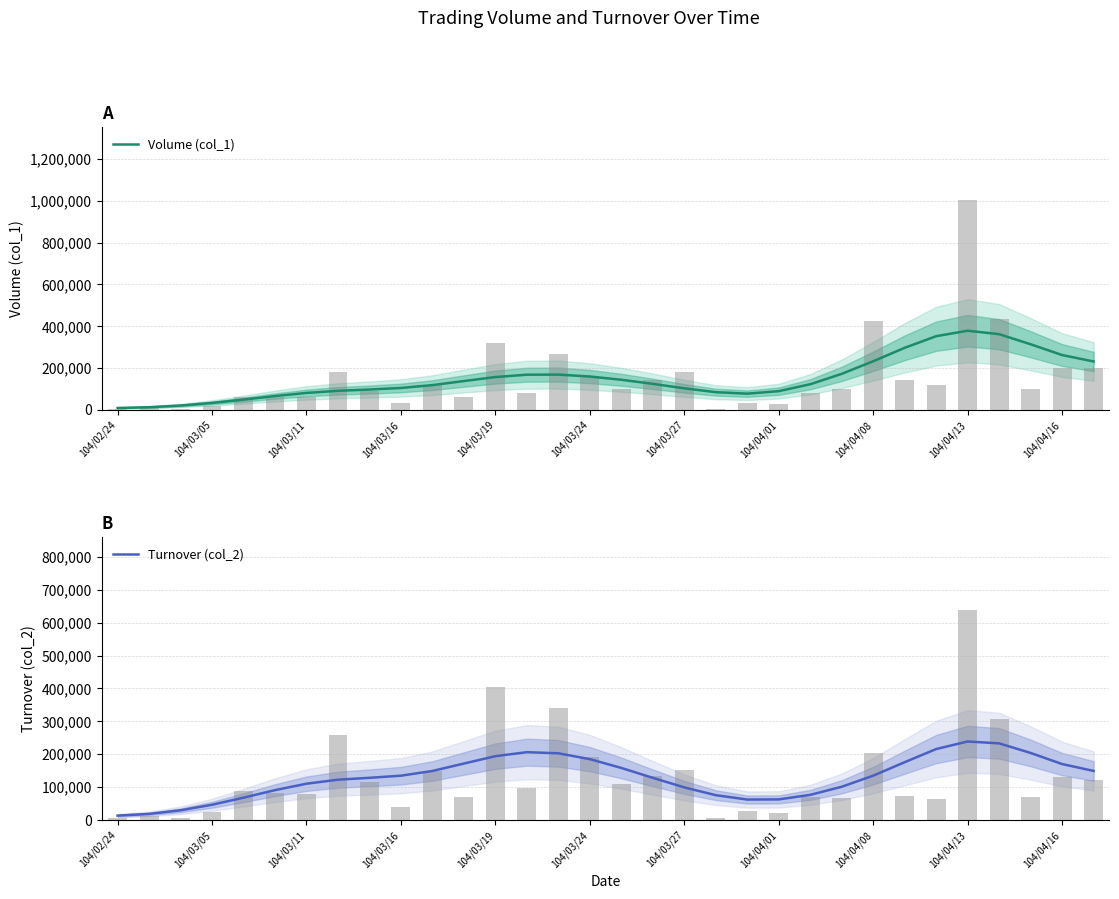

Reading left to right, what are all the values shown in this chart?

Volume (col_1): 7902.4	11666.4	19666.9	32069.1	47967.7	65045.3	79948.4	90030.5	96233.4	103667.9	117359.0	136853.2	155863.7	167222.7	167673.4	158515.1	142950.9	123402.3	101977.8	83551.3	76482.6	88485.1	121505.8	171265.6	231602.7	295977.7	351569.9	377699.8	361163.1	312887.9	261296.7	230495.6
Turnover (col_2): 12631.0	17849.0	28849.7	45752.1	67262.4	90185.5	109763.7	121978.3	127752.9	134139.0	148569.1	171136.3	193587.3	205752.4	202298.8	184519.7	157757.8	127651.3	98560.6	74863.8	61554.1	61997.4	75846.8	100495.1	134262.8	175290.3	215288.2	238303.4	232566.0	203377.7	169596.5	148681.4